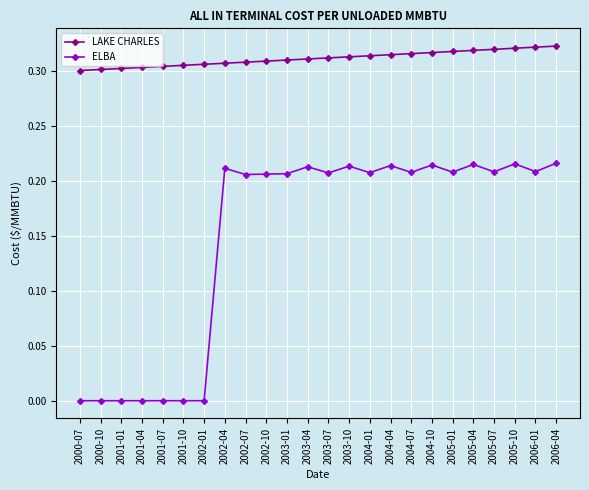

True or false: LAKE CHARLES and ELBA cross at least once.

False